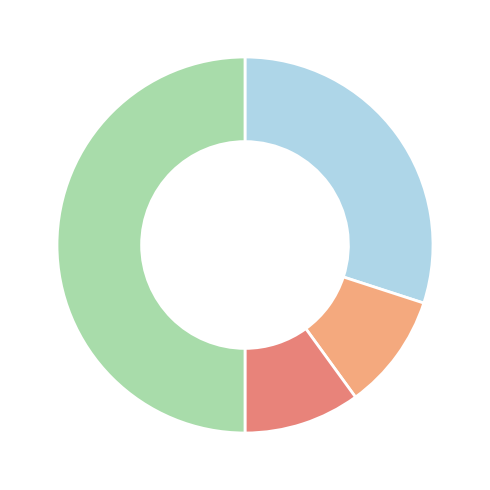

How many slices are in this pie chart?

4